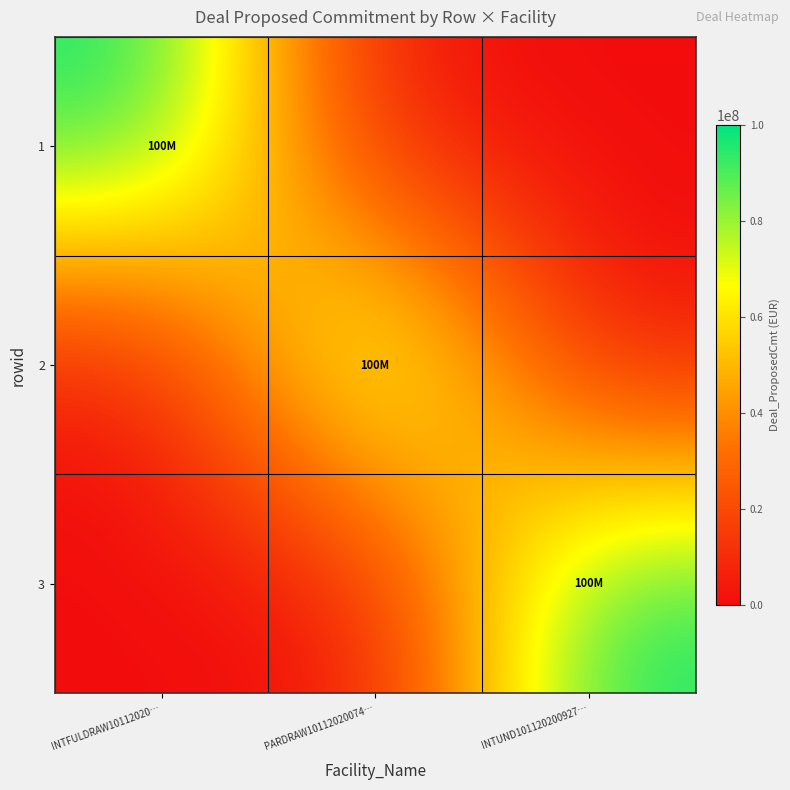

Which has a higher value, PARDRAW10112020074… or INTUND101120200927…?

PARDRAW10112020074…